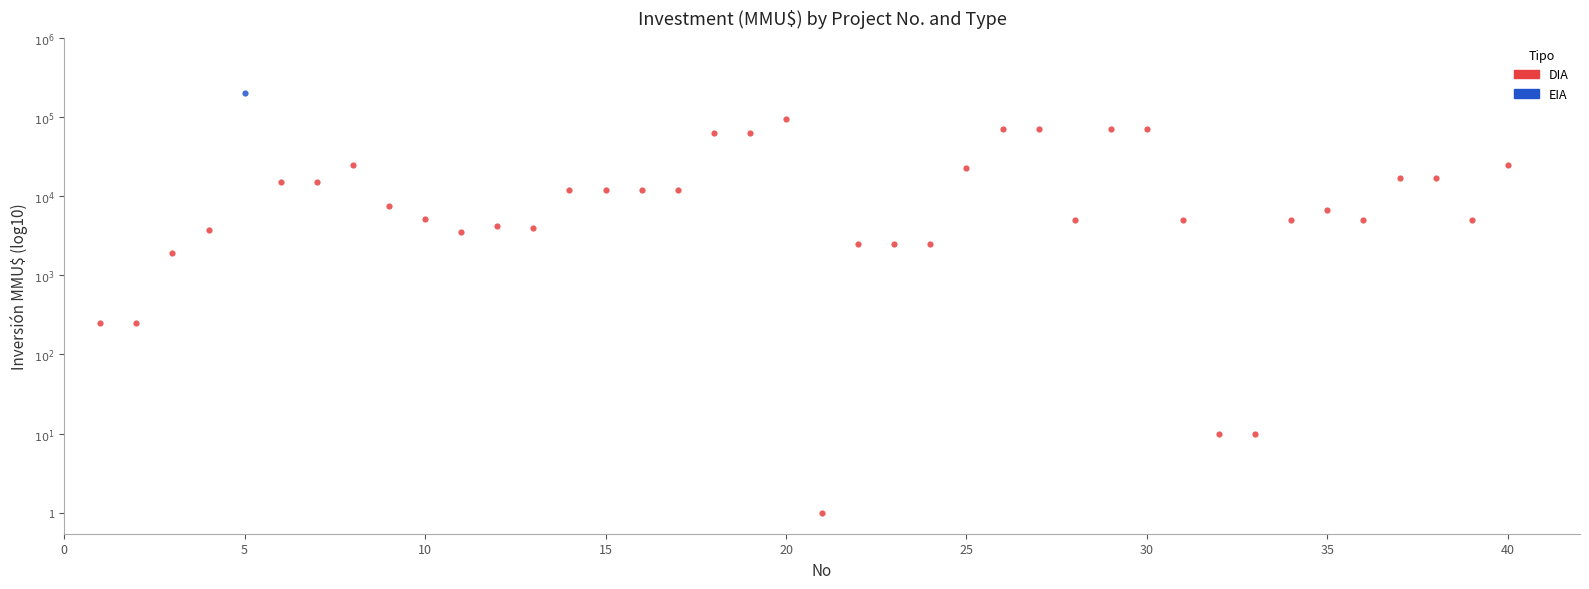

What are all the series names shown in the legend?

DIA, EIA